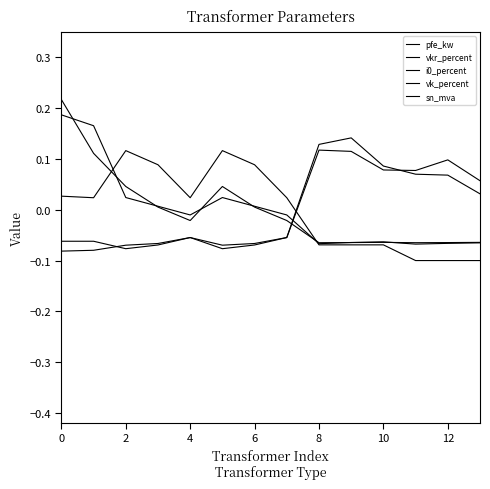

How many lines are shown in the chart?

5